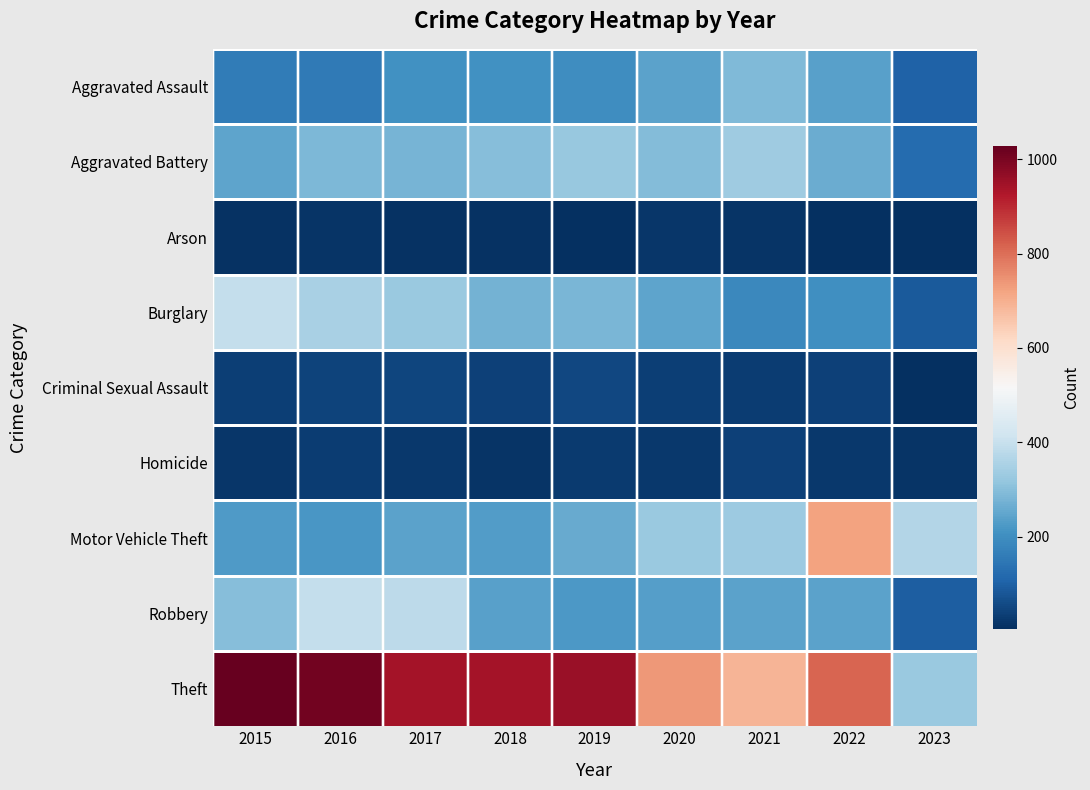

At how many categories does at least one series exceed 183?

9